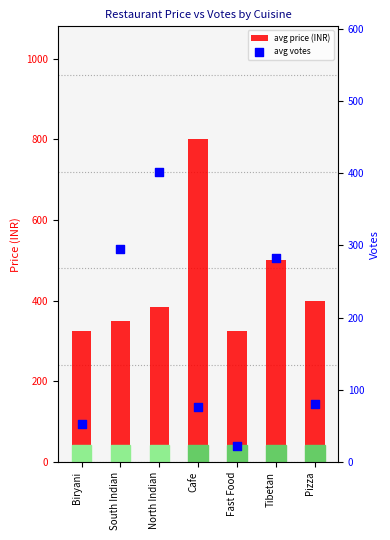

Which series has the largest total across all categories?

avg price (INR)